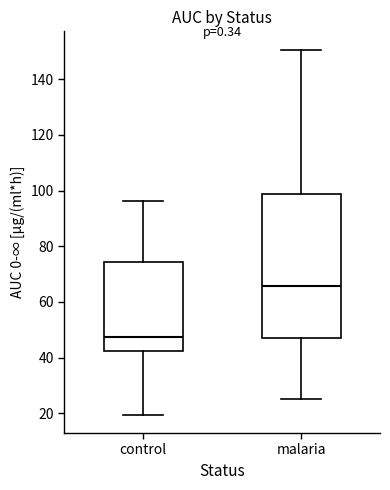

Reading left to right, read every box against the y-axis: the position of its median line, the range the box covers, and the ends of its whiskers. The values are not printed on the chart, so give them approximately, as read against the axis.

control: median 48, box 42 to 74, whiskers 20 to 96
malaria: median 66, box 48 to 98, whiskers 26 to 150